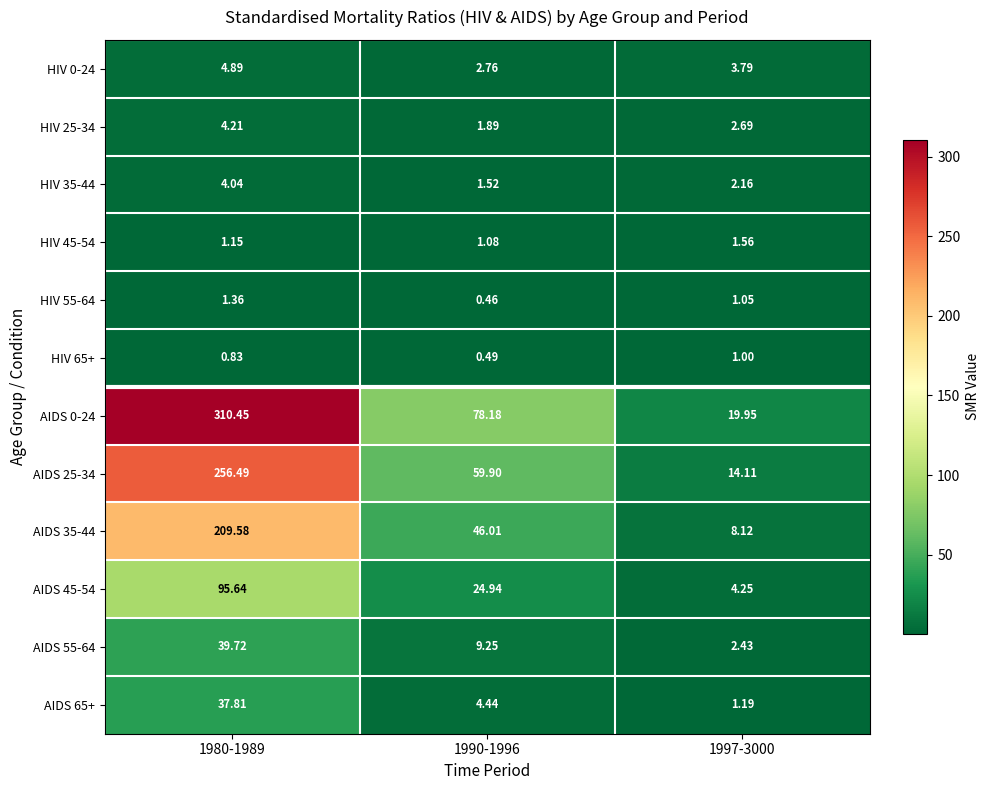

At how many categories does at least one series exceed 112?

1